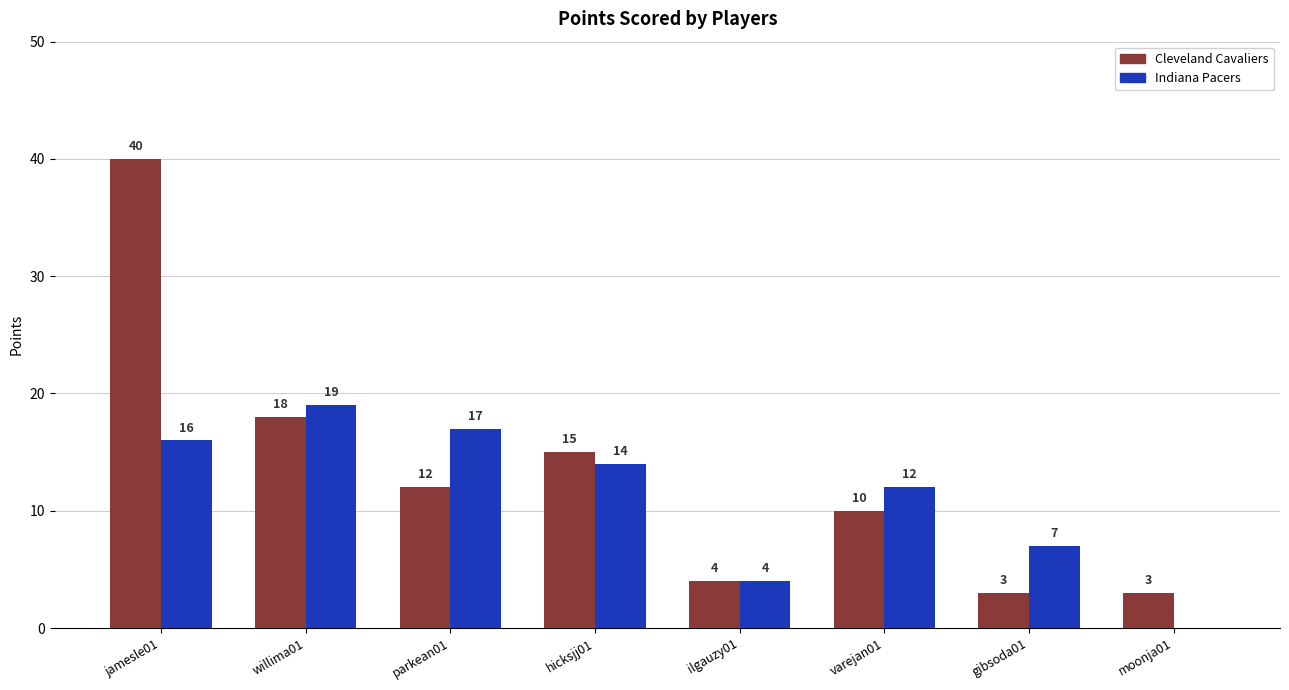

How many values in Indiana Pacers are above zero?

7